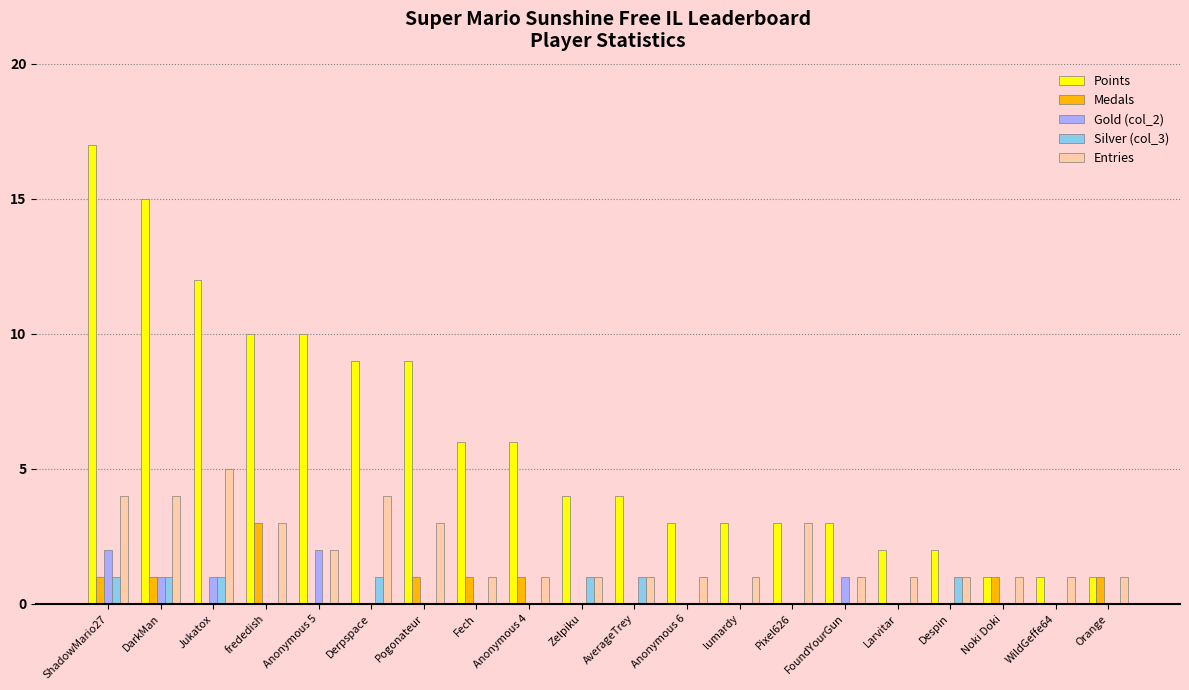

What is the sum of all Entries values?

40